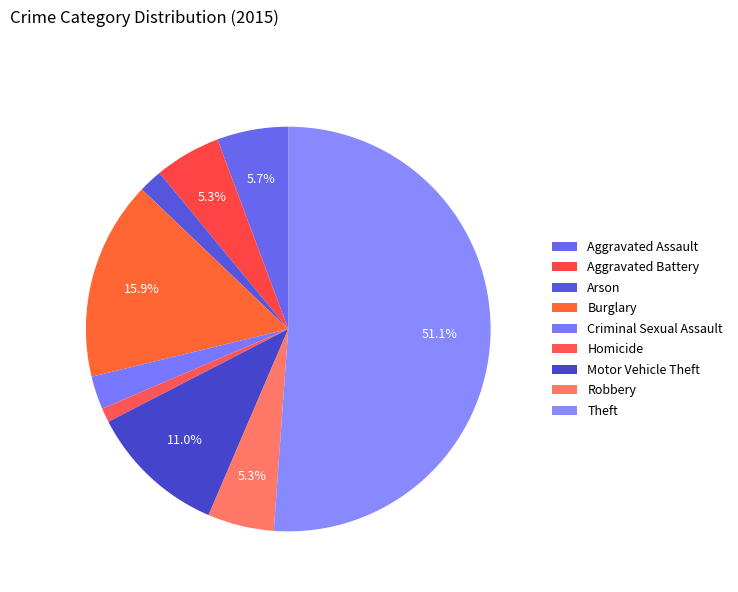

What is the largest slice in the pie chart?

Theft